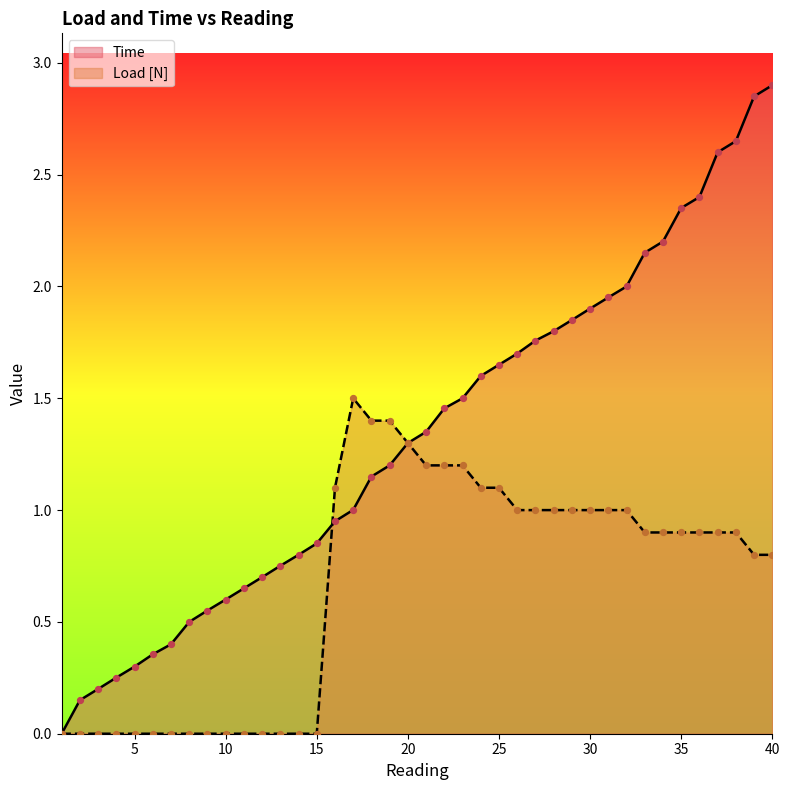

What are all the series names shown in the legend?

Time, Load [N]